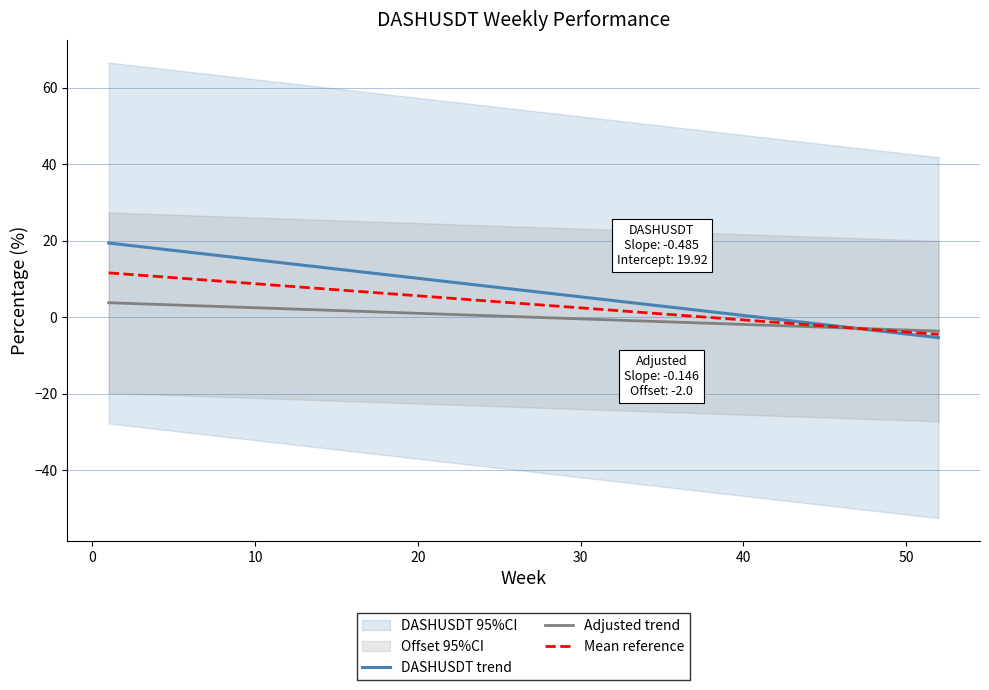

What is the sum of all DASHUSDT trend values?

104.1